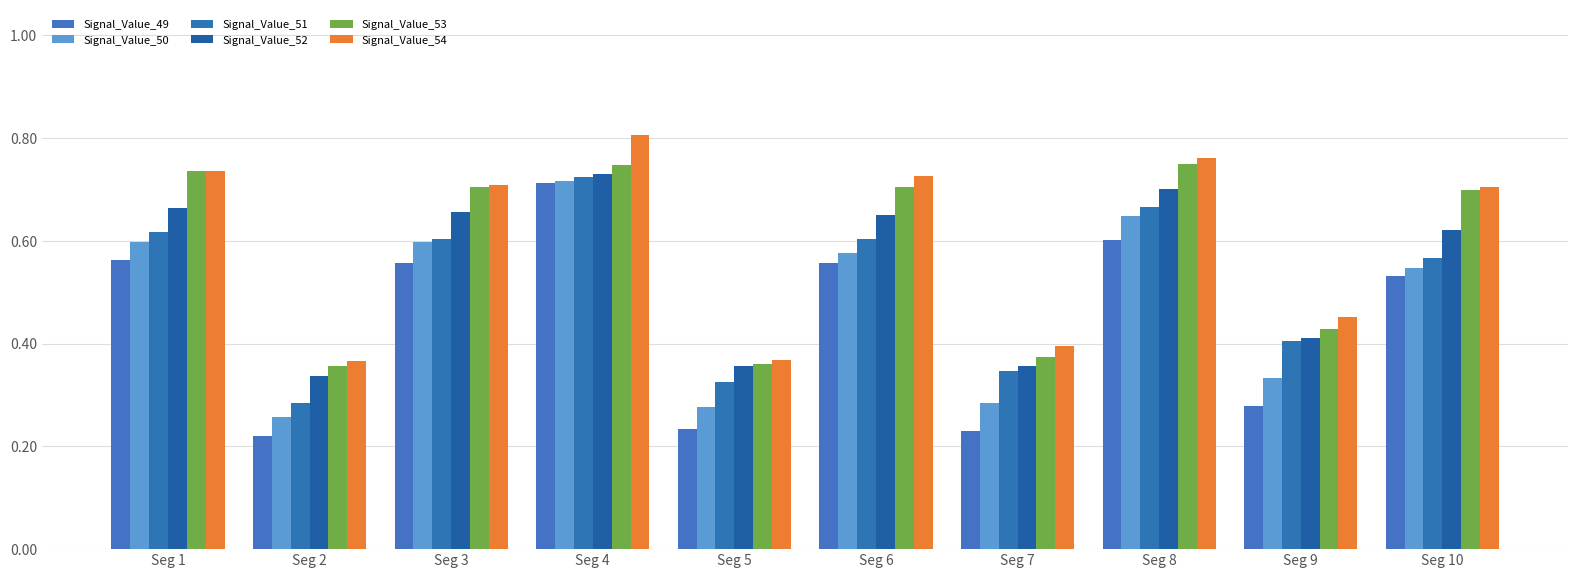

What is the difference between the second highest and minimum values in the Signal_Value_51 series?

0.4